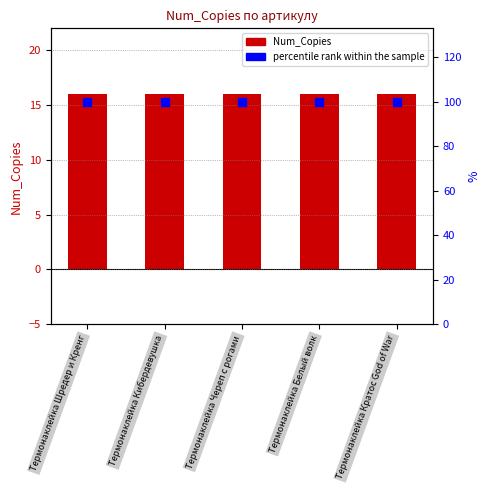

Which series reaches the maximum Y coordinate?

percentile rank within the sample